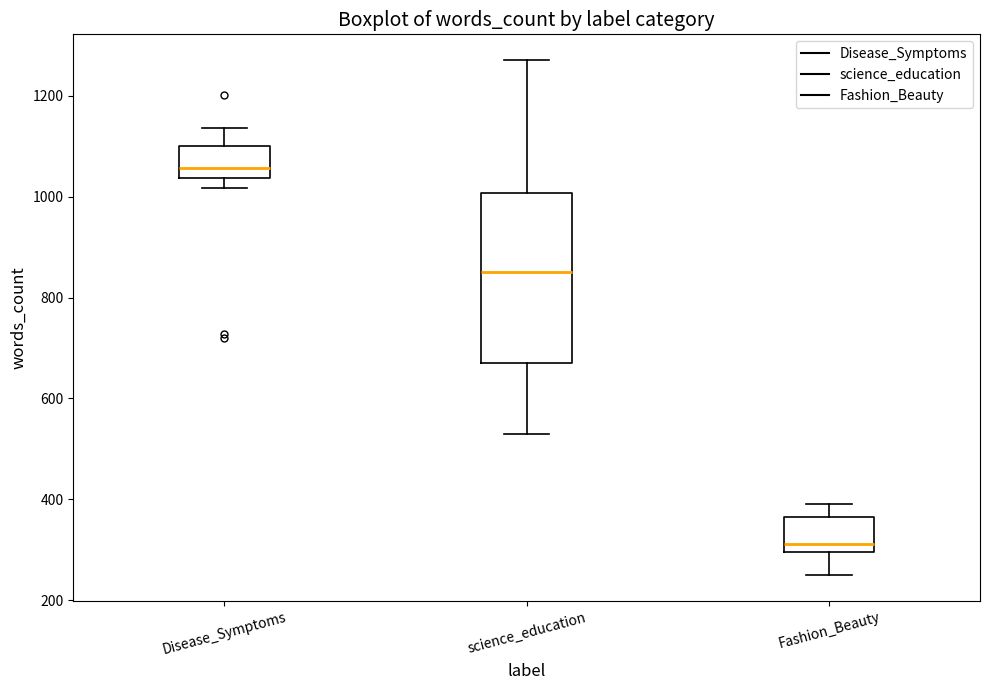

Comparing the boxes themselves (not the whiskers), which one is the tallest?

science_education